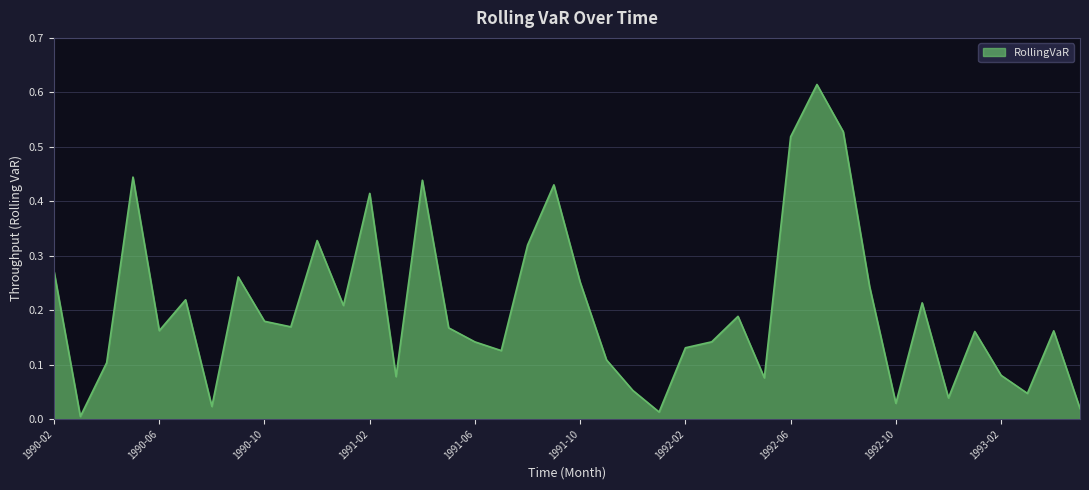

How many lines are shown in the chart?

1